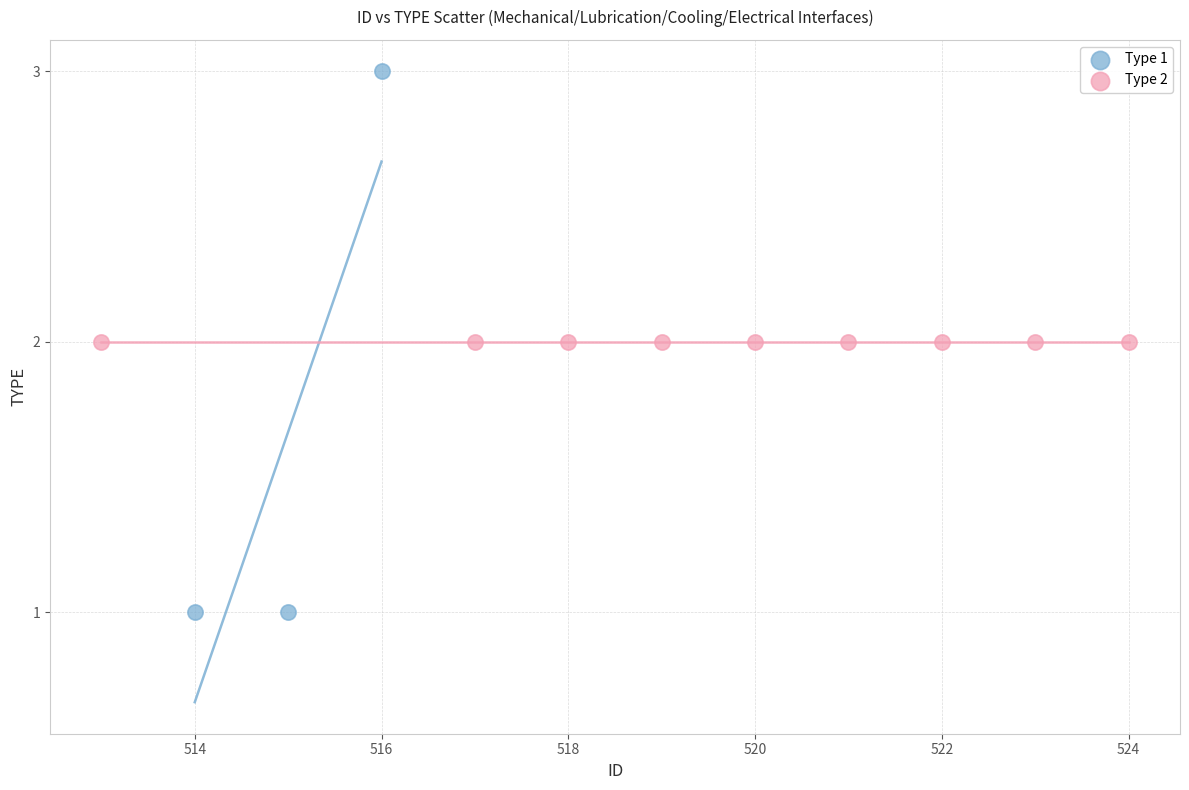

Which series reaches the maximum Y coordinate?

Type 1